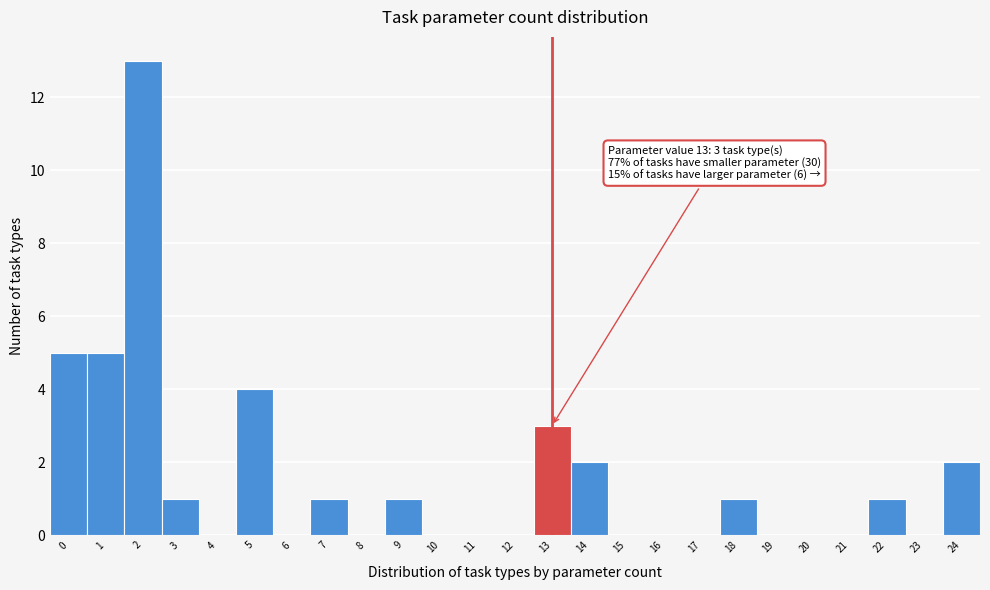

Reading left to right, extract all data points from this chart.

0=5	1=5	2=13	3=1	4=0	5=4	6=0	7=1	8=0	9=1	10=0	11=0	12=0	13=3	14=2	15=0	16=0	17=0	18=1	19=0	20=0	21=0	22=1	23=0	24=2